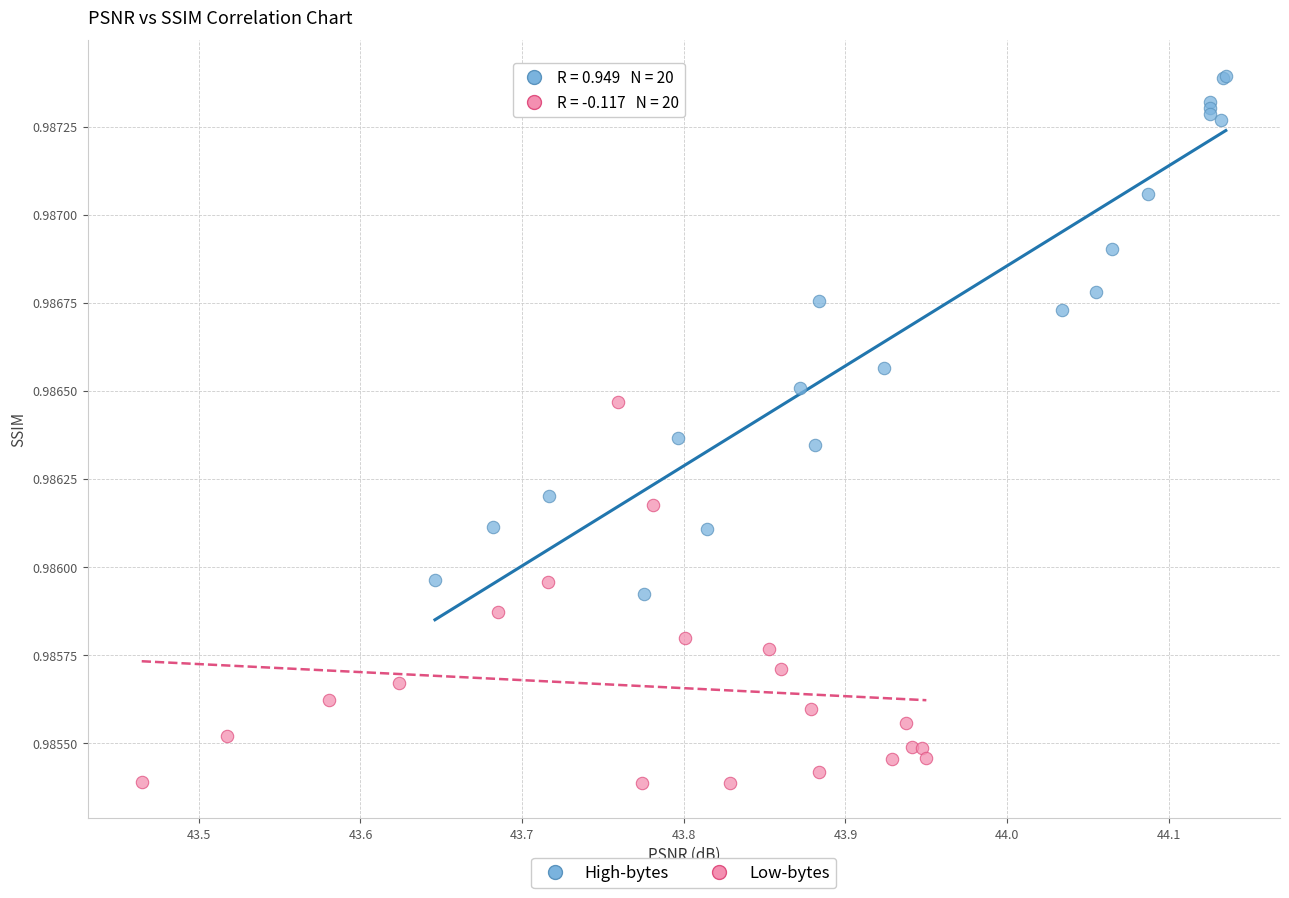

Which series contains the lowest Y value?

Low-bytes